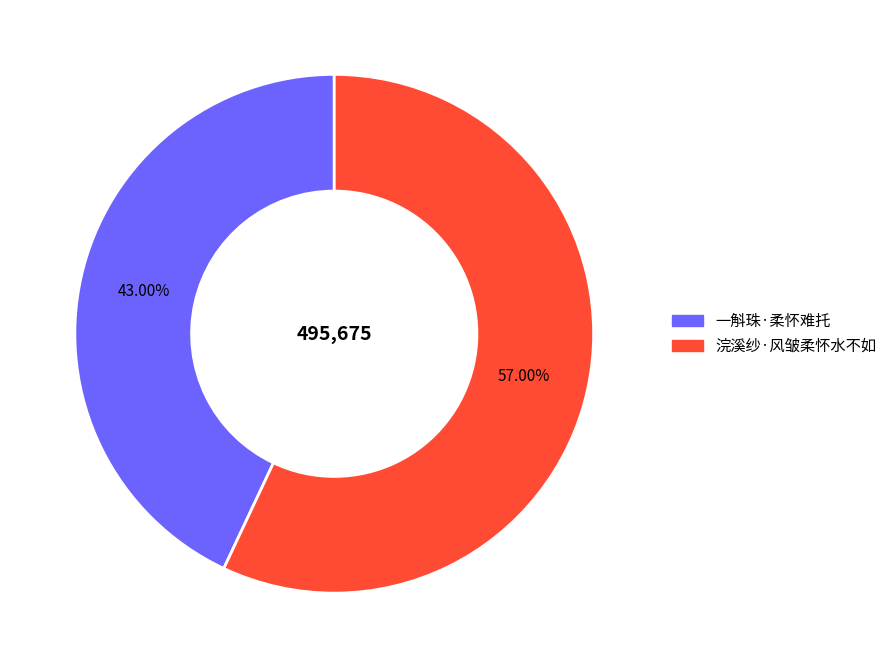

Approximately how many times larger is the value at 一斛珠·柔怀难托 compared to 浣溪纱·风皱柔怀水不如?

0.8